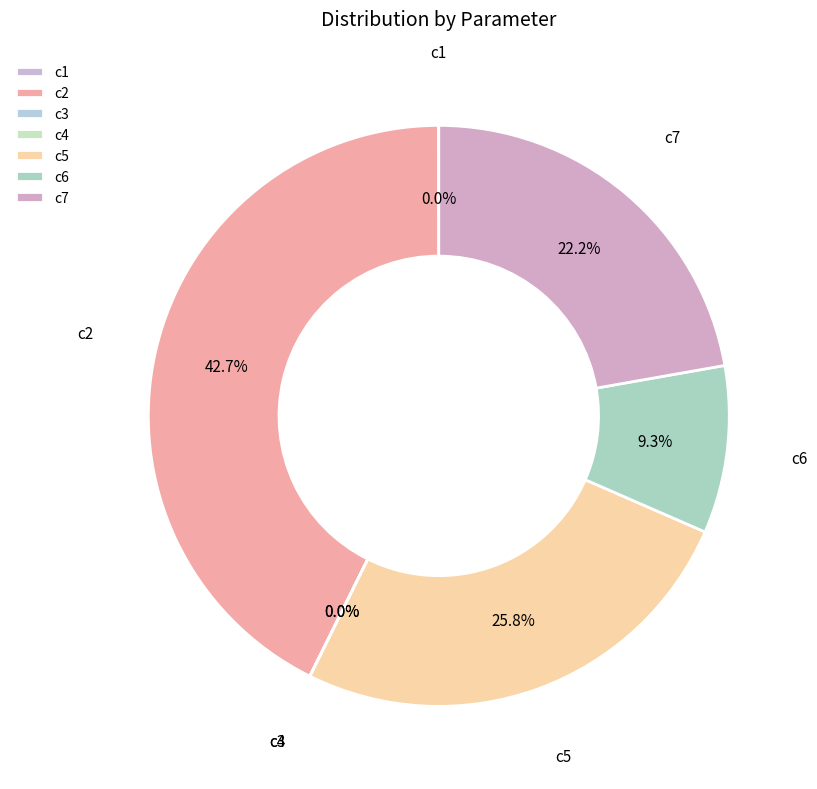

To the nearest percent, what is the average slice percentage?

14%